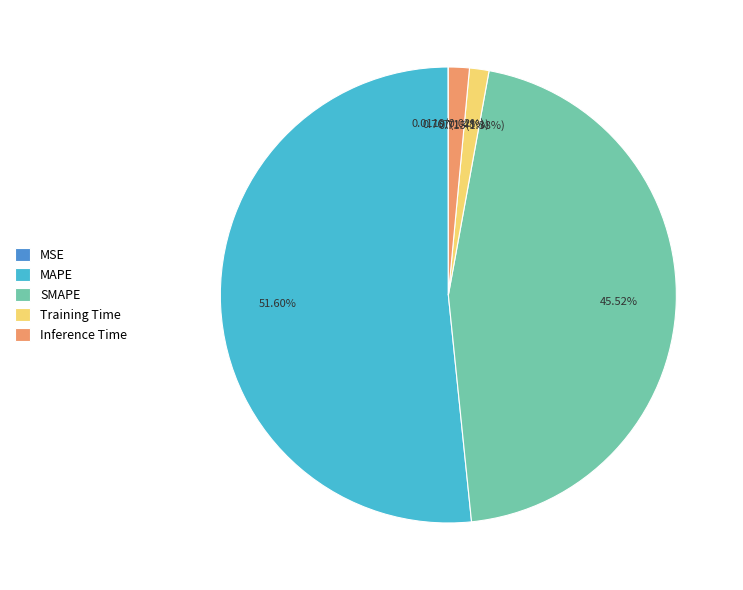

What percentage is NOT represented by Inference Time?

98.5%